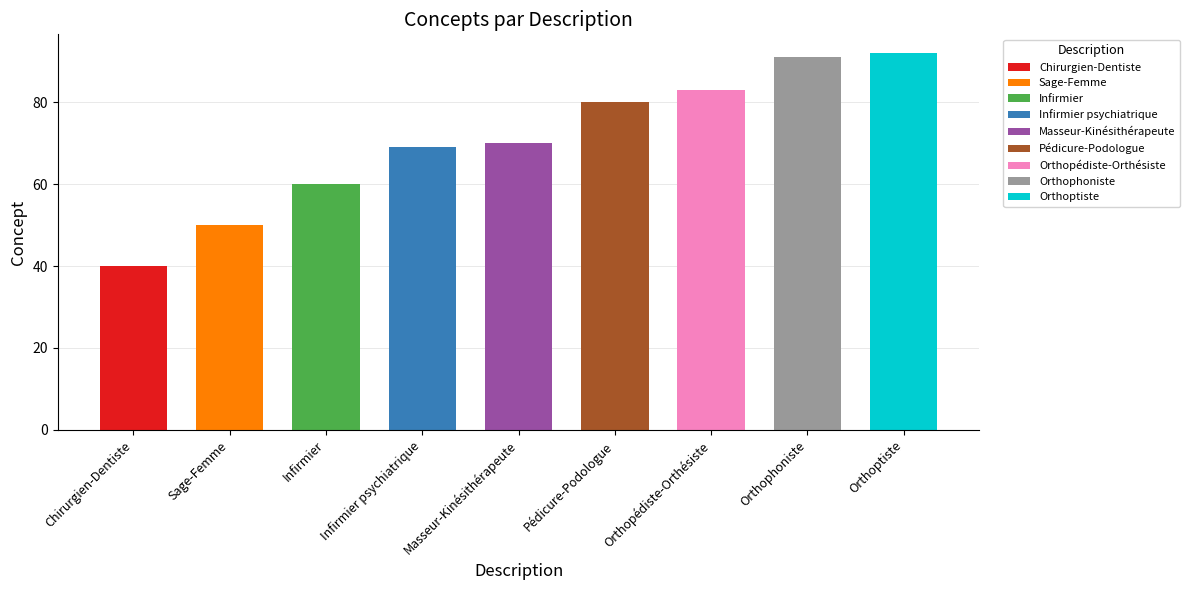

What is the value of the 4th bar from the left?

69